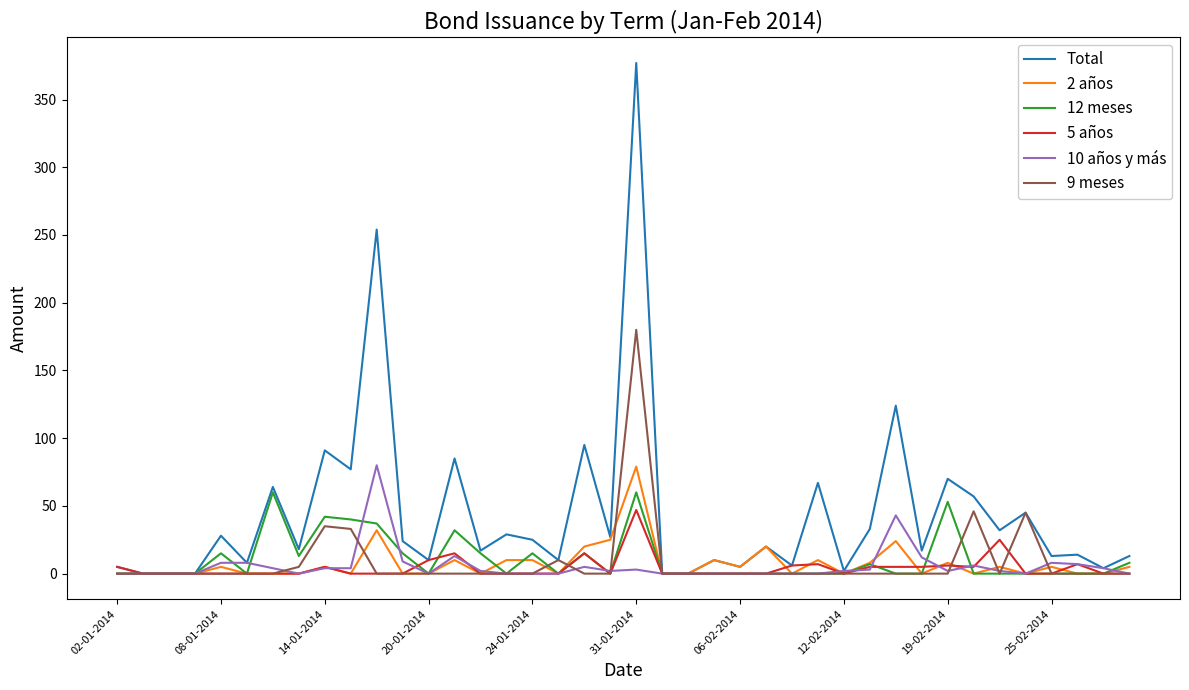

Which series has the widest spread of values?

Total